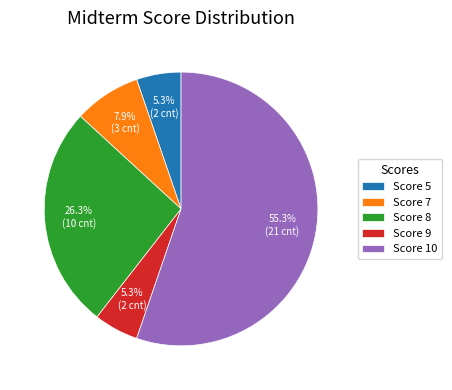

Is Score 7 the majority of the pie?

No